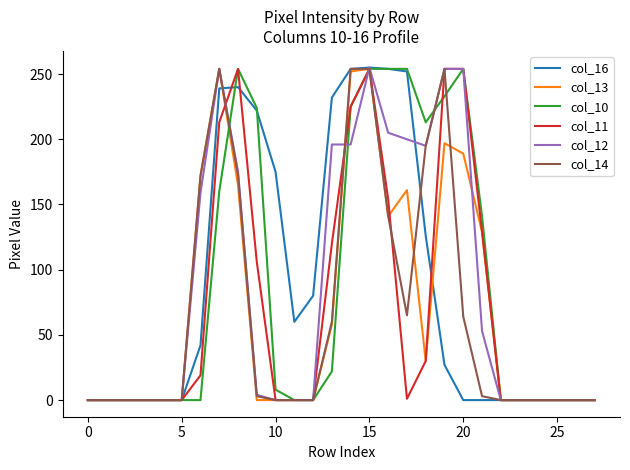

What is the maximum value for col_13?

254